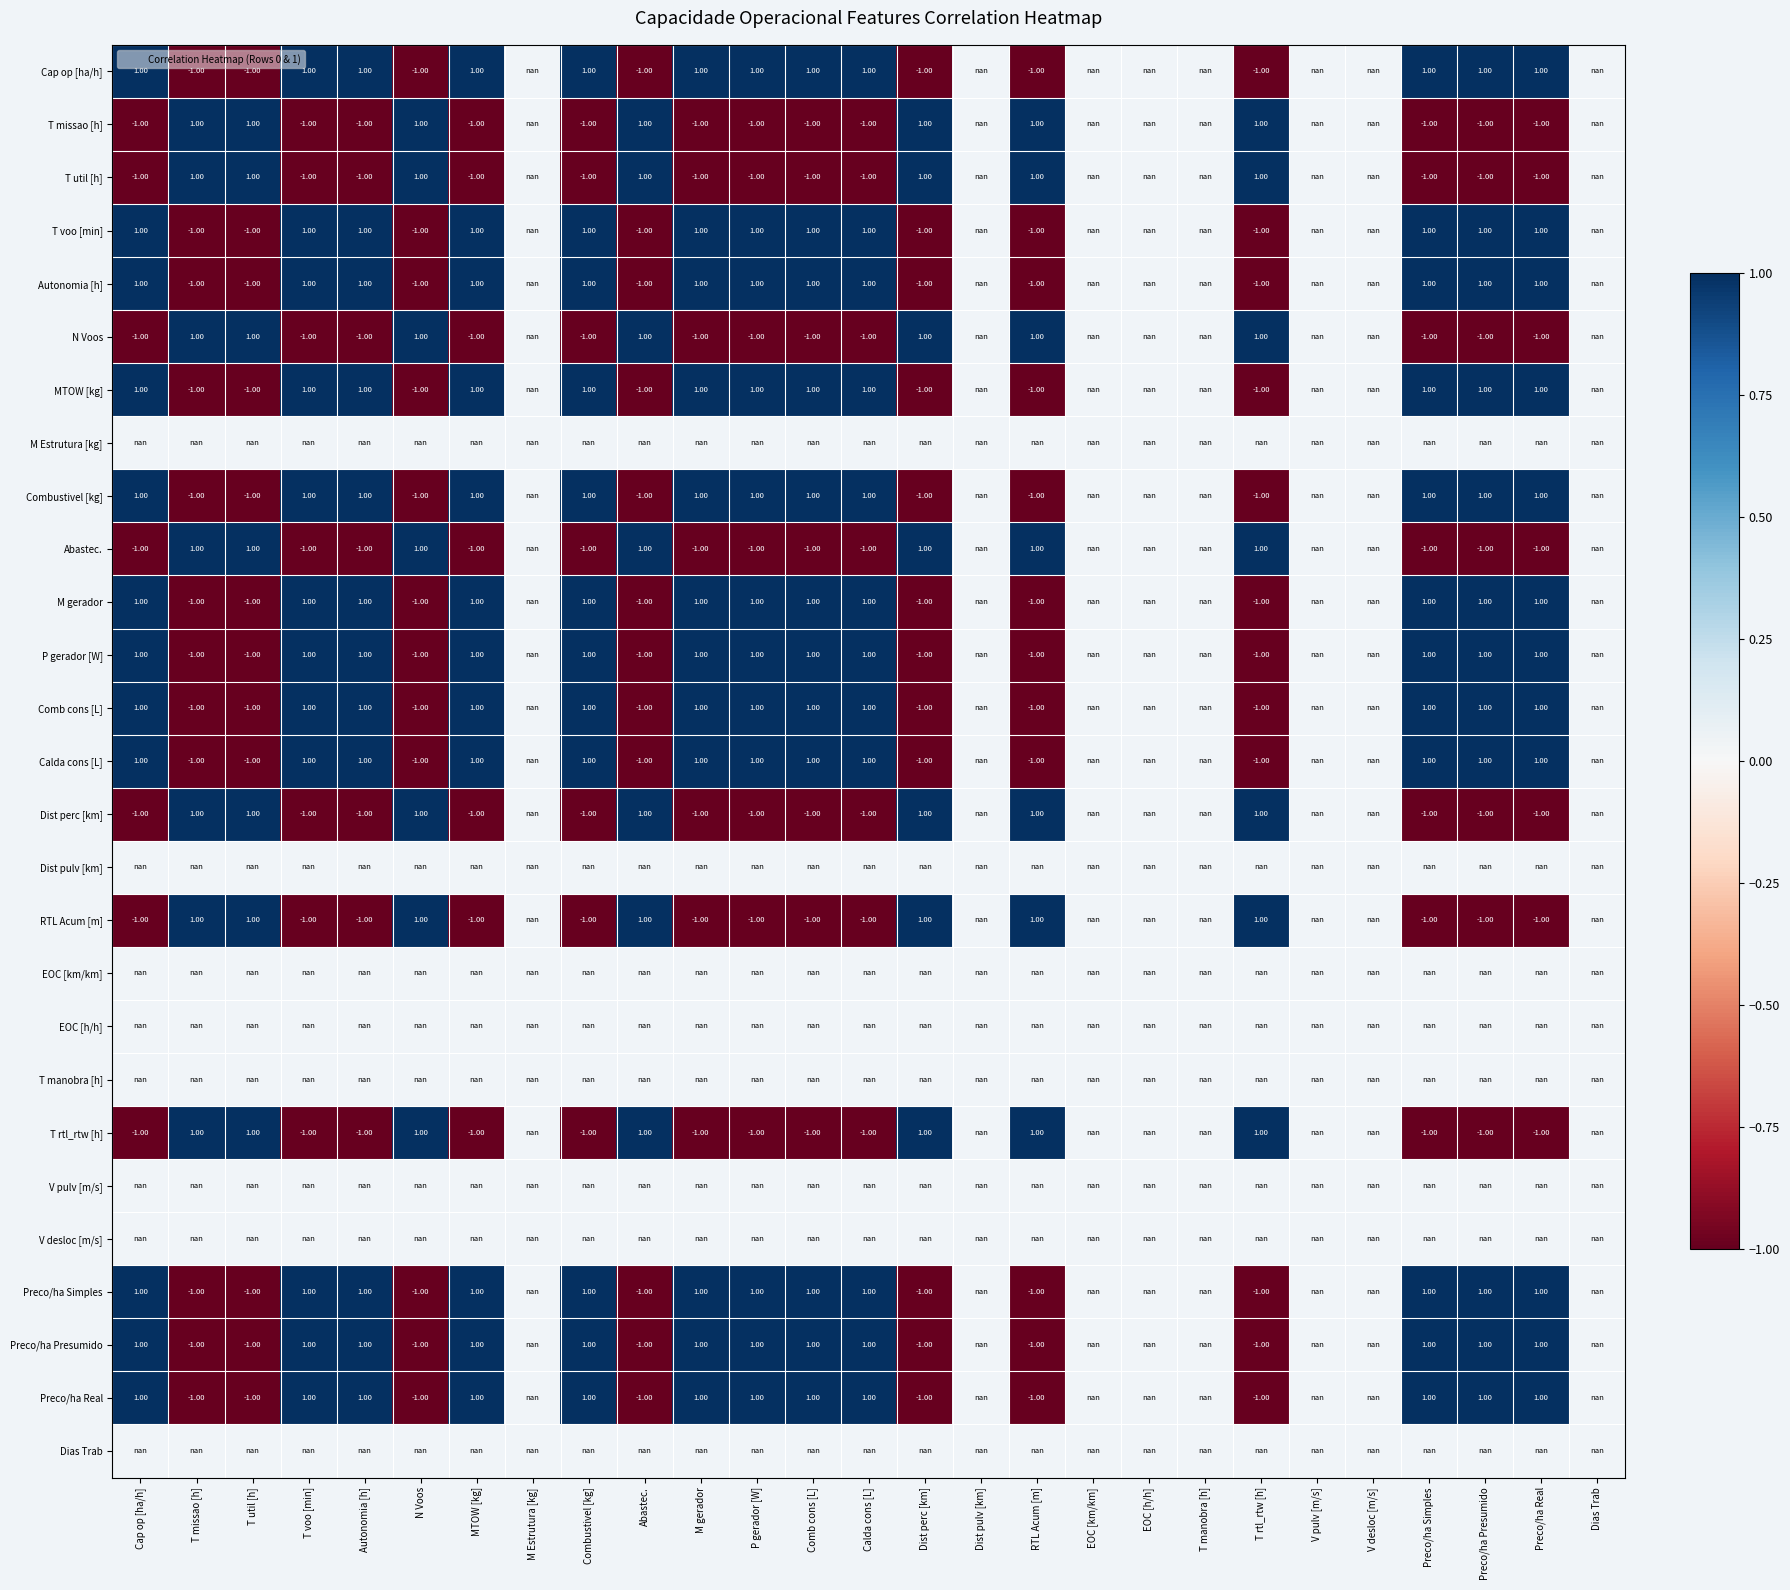

At how many categories does at least one series exceed 0?

19